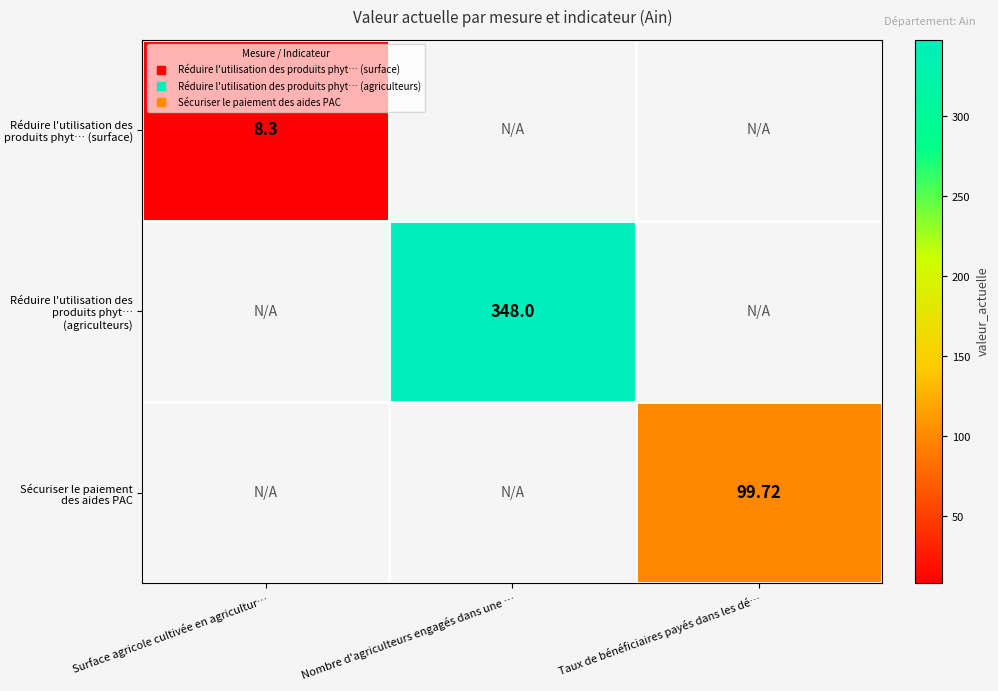

Between Surface agricole cultivée en agricultur… and Nombre d'agriculteurs engagés dans une …, which is larger?

Nombre d'agriculteurs engagés dans une …